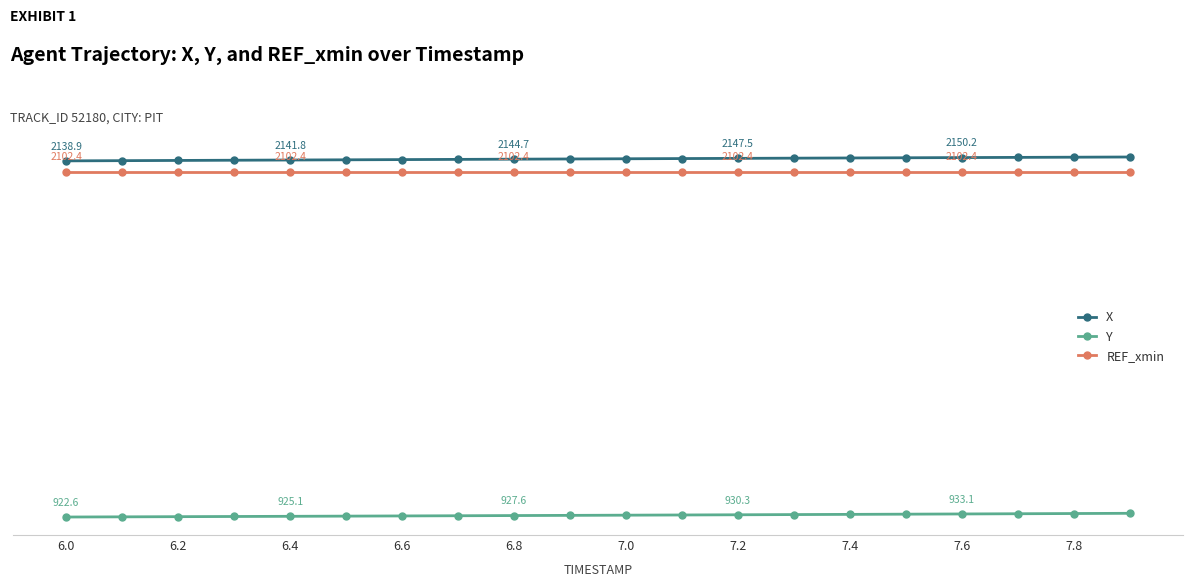

Which series has the largest total across all categories?

X